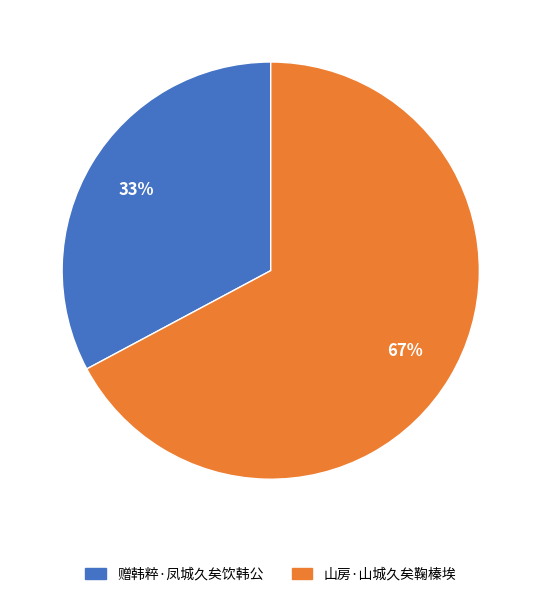

The 山房·山城久矣鞠榛埃 slice represents 53% of the pie. True or false?

False